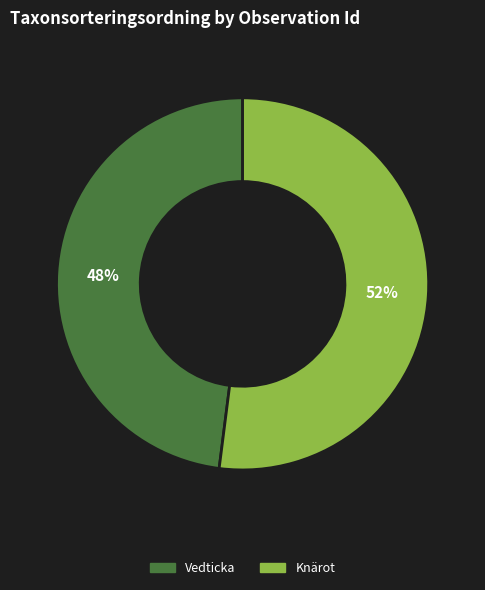

Is there any slice that represents more than half of the pie?

Yes